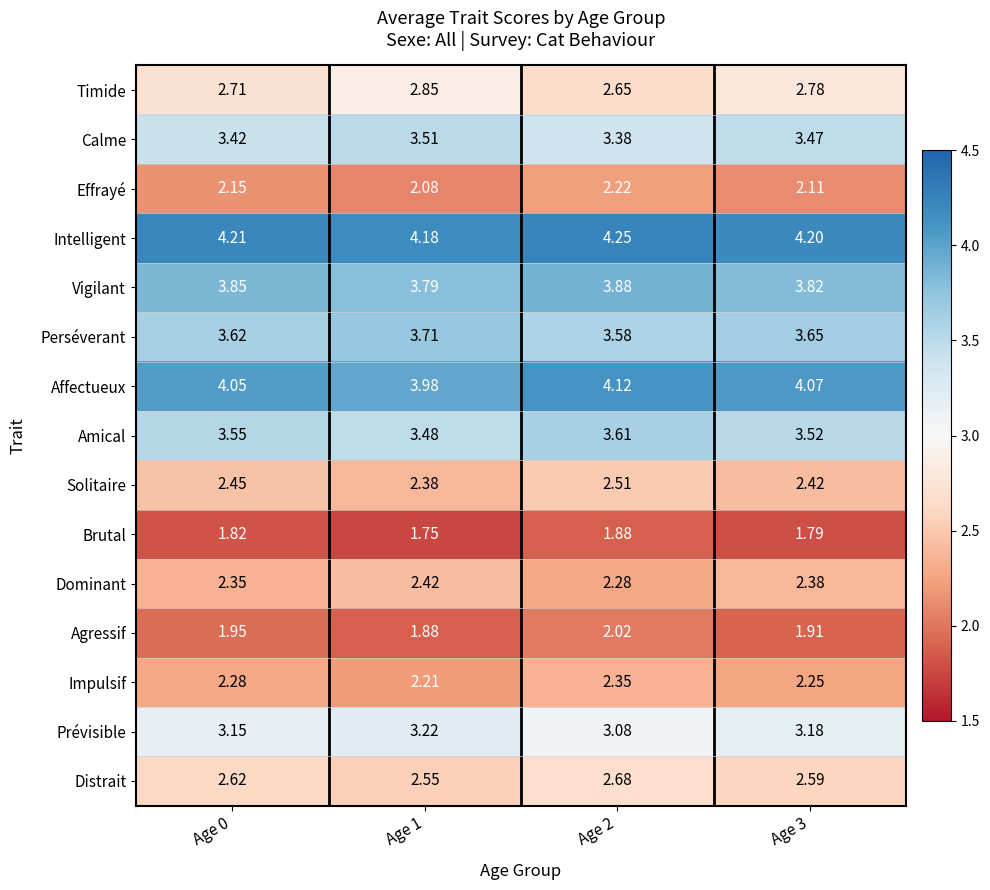

Which series has the widest spread of values?

Timide